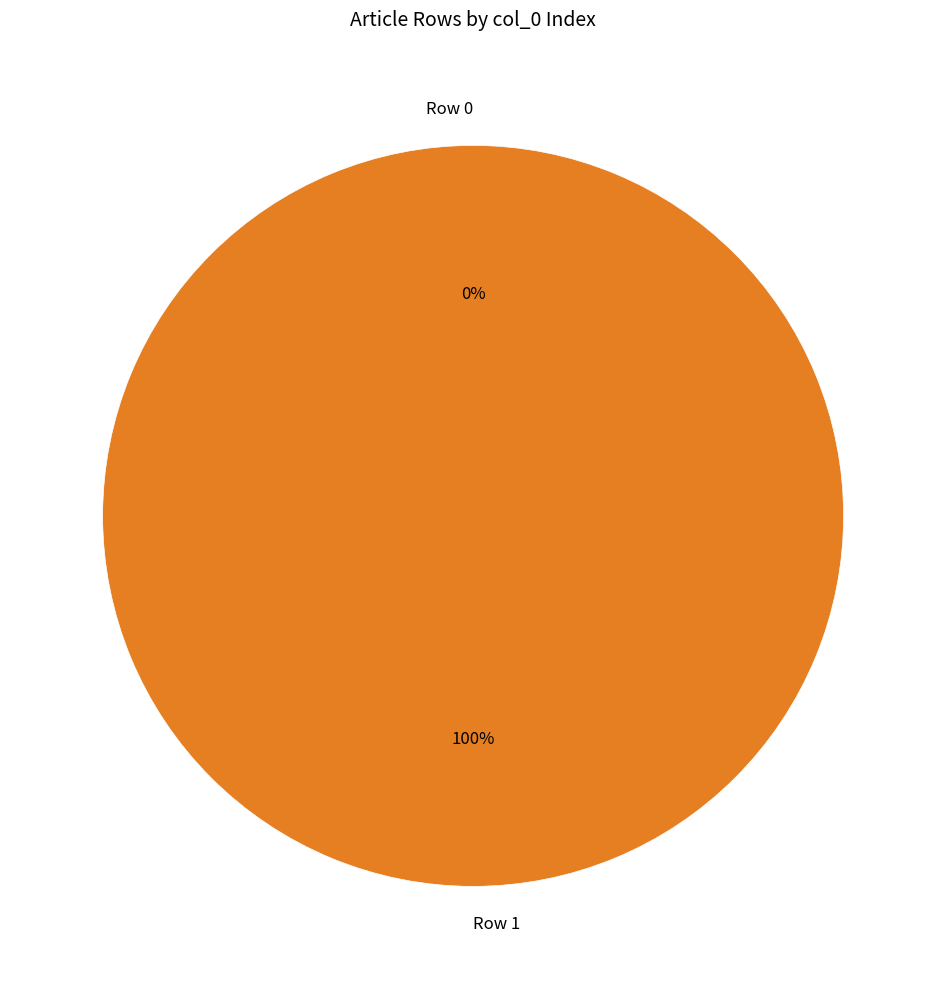

Which category accounts for the majority?

Row 1